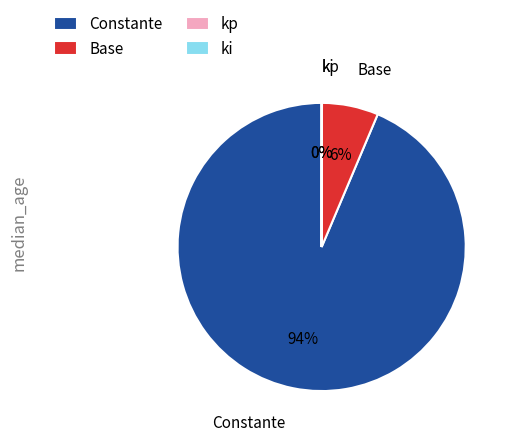

To the nearest percent, what percentage of the pie is Constante?

94%